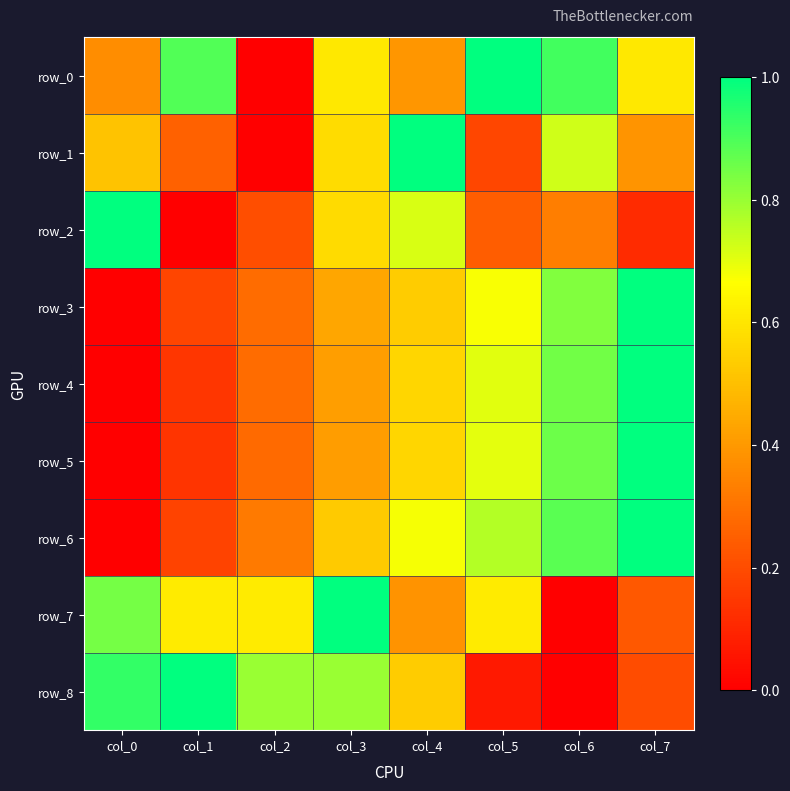

What value does the row_4 series have at col_3?

0.4